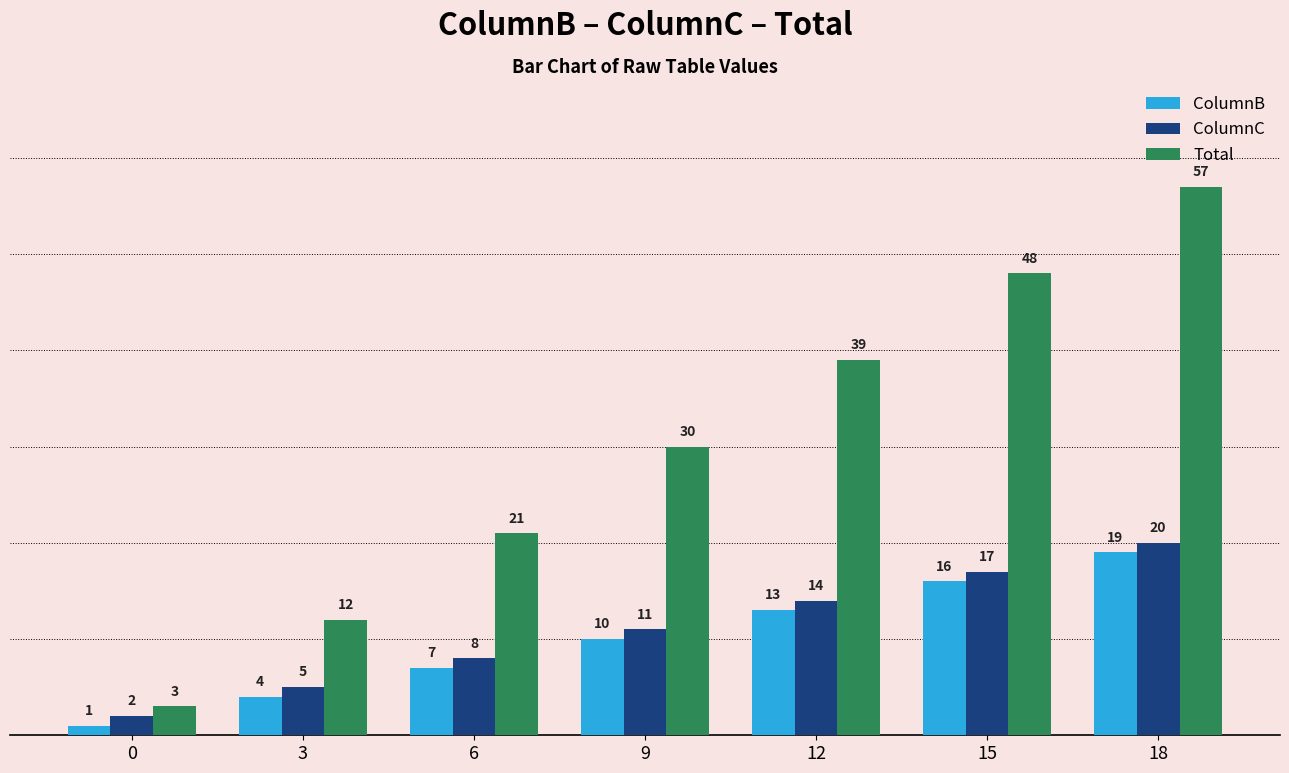

What is the difference between the maximum and minimum values in the ColumnB series?

18